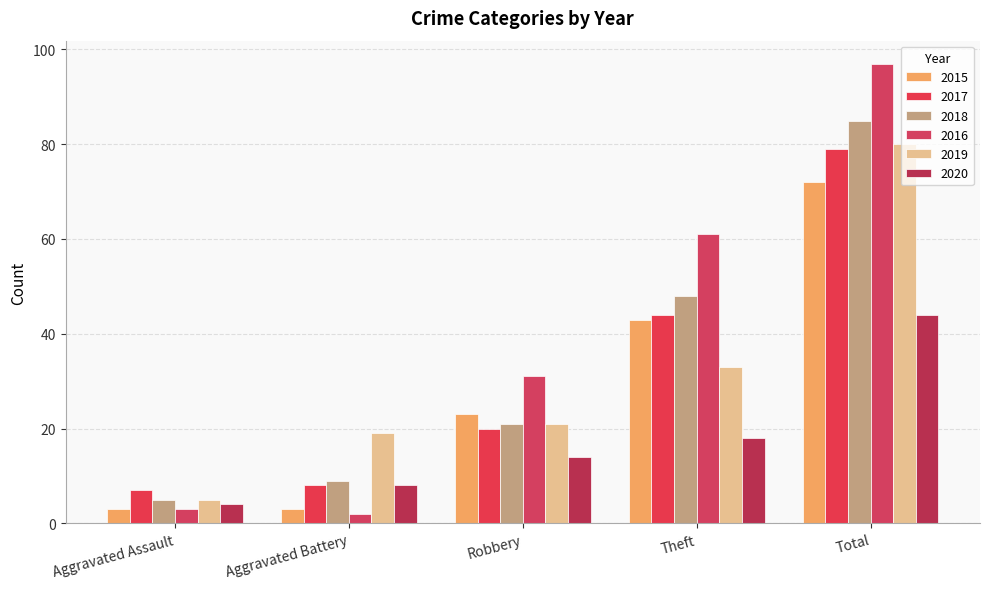

What is the difference between the 2018 values at Robbery and Theft?

27